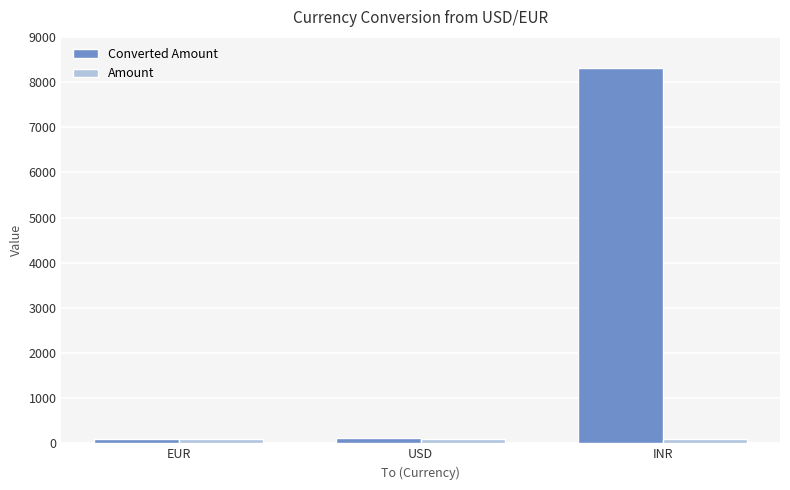

What is the difference between the maximum and minimum values in the Converted Amount series?

8213.9